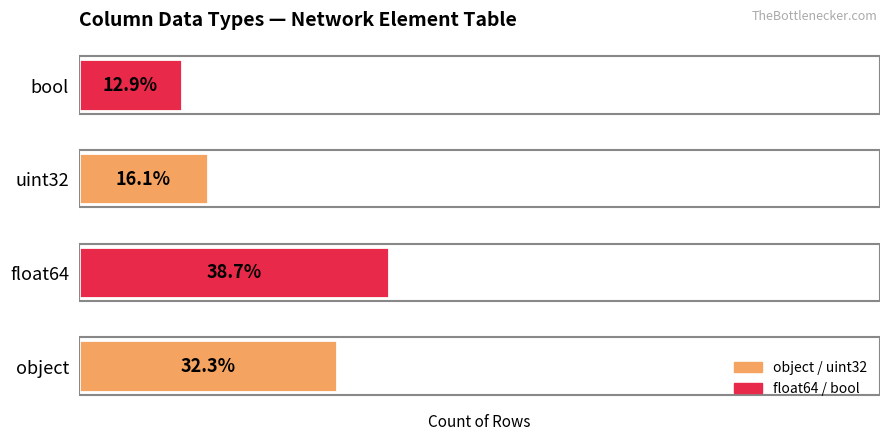

Does the chart contain any negative values?

No